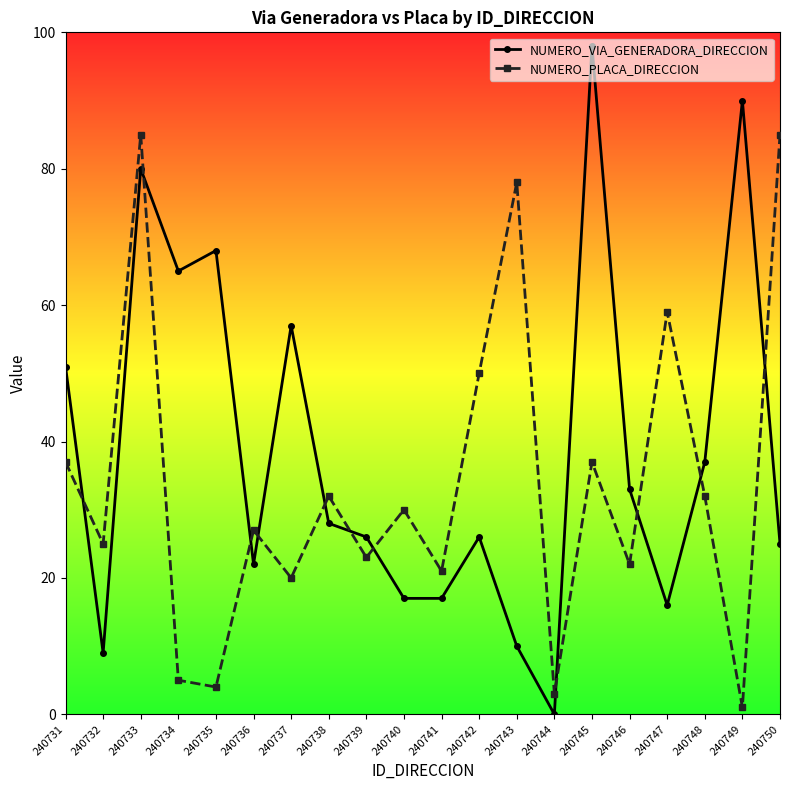

Does the chart have visible grid lines?

No